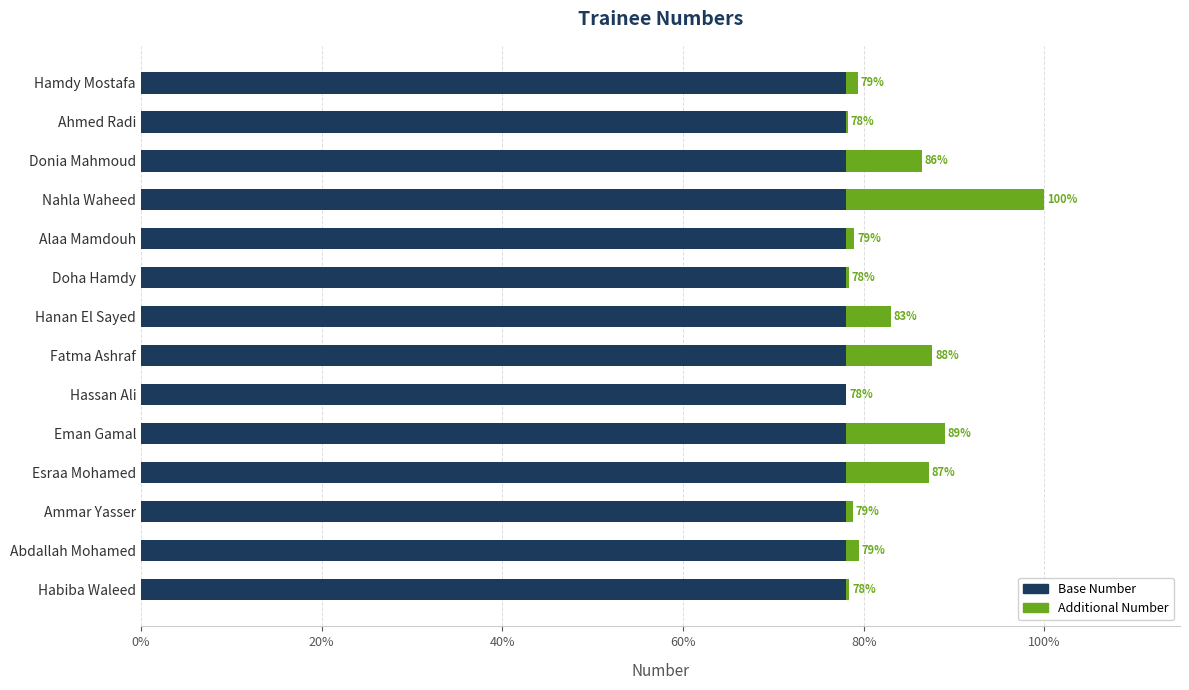

What are all the series names shown in the legend?

Base Number, Additional Number